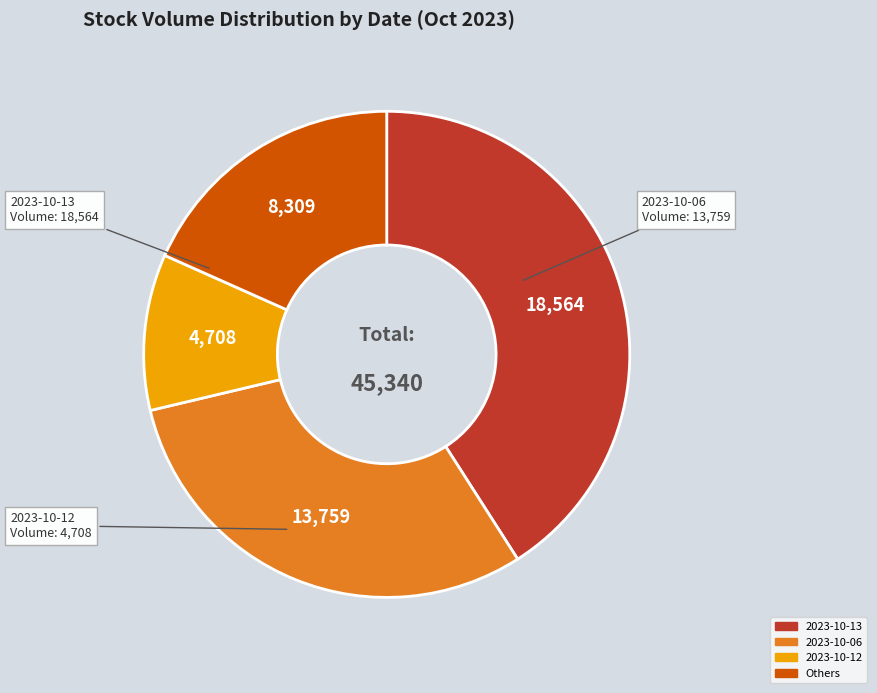

Is there any slice that represents more than half of the pie?

No